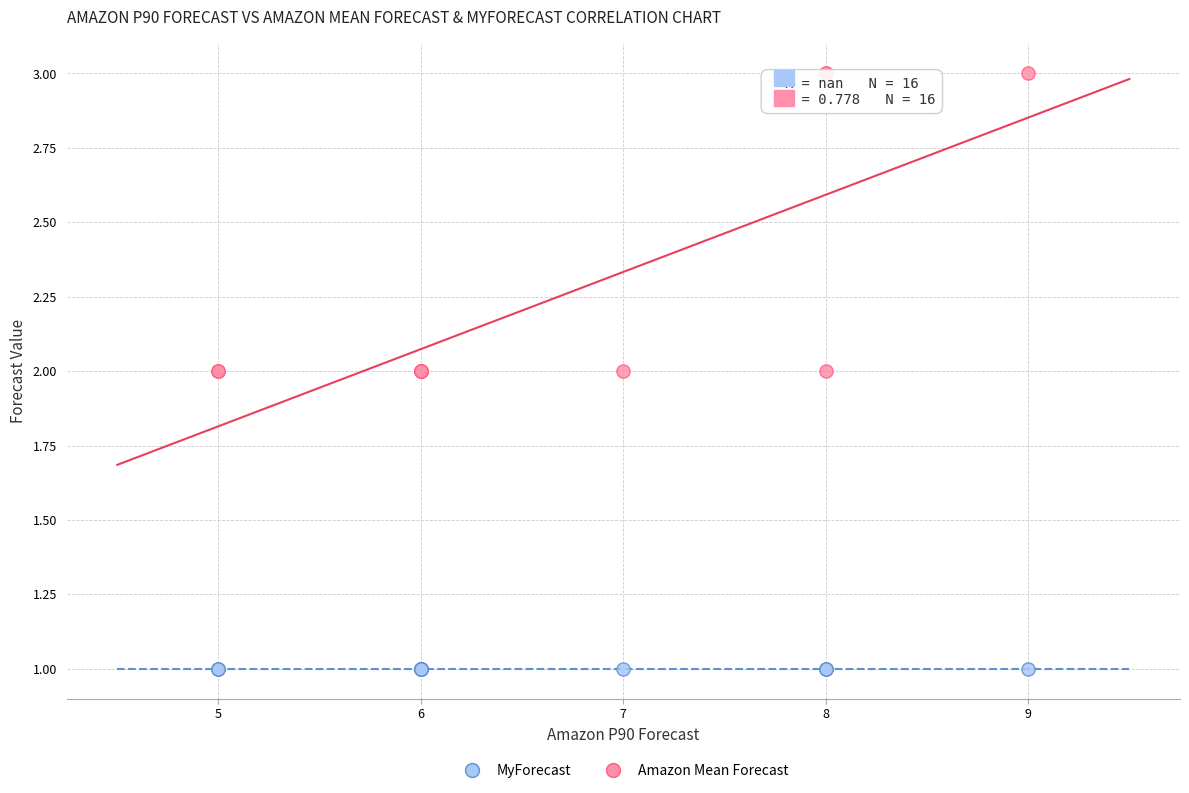

What are all the series names shown in the legend?

MyForecast, Amazon Mean Forecast